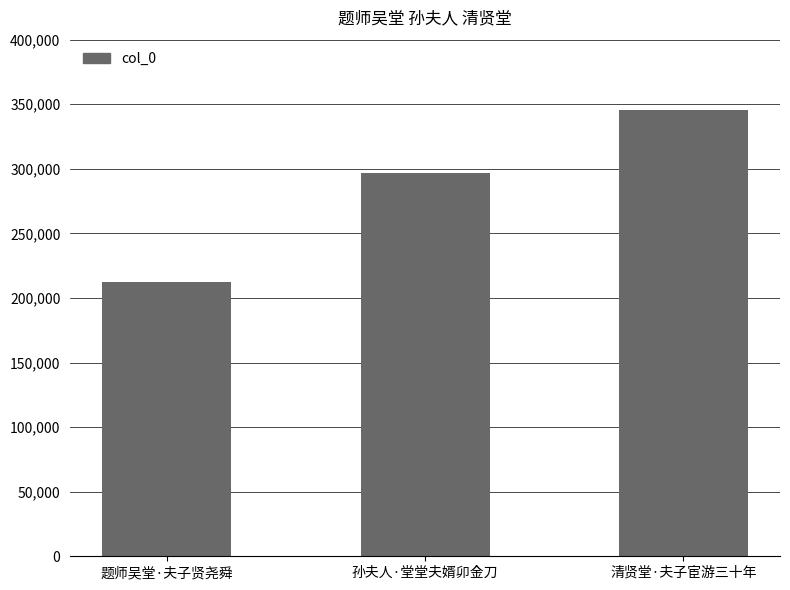

What is the sum of the values at 题师吴堂·夫子贤尧舜 and 清贤堂·夫子宦游三十年?

557528